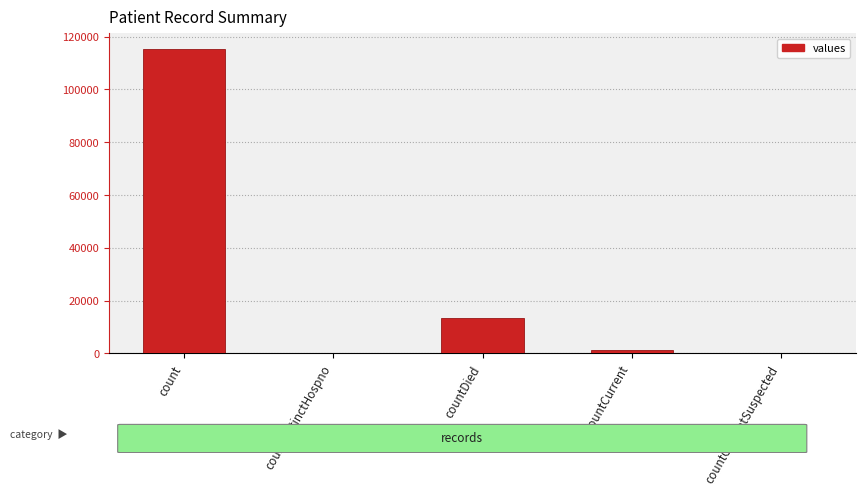

What is the sum of all values?

130105